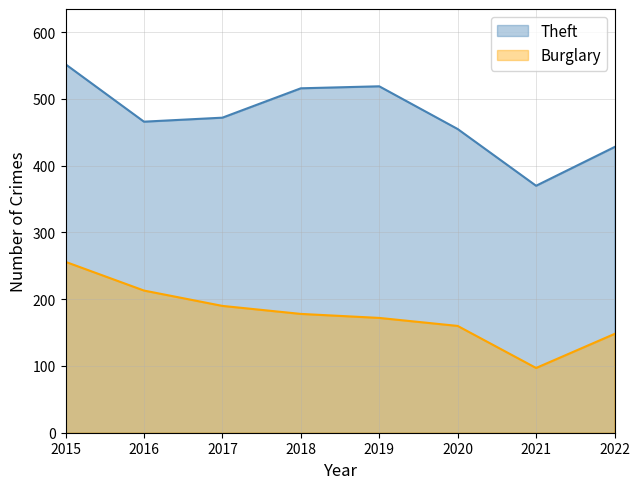

How many data points does each series have?

8